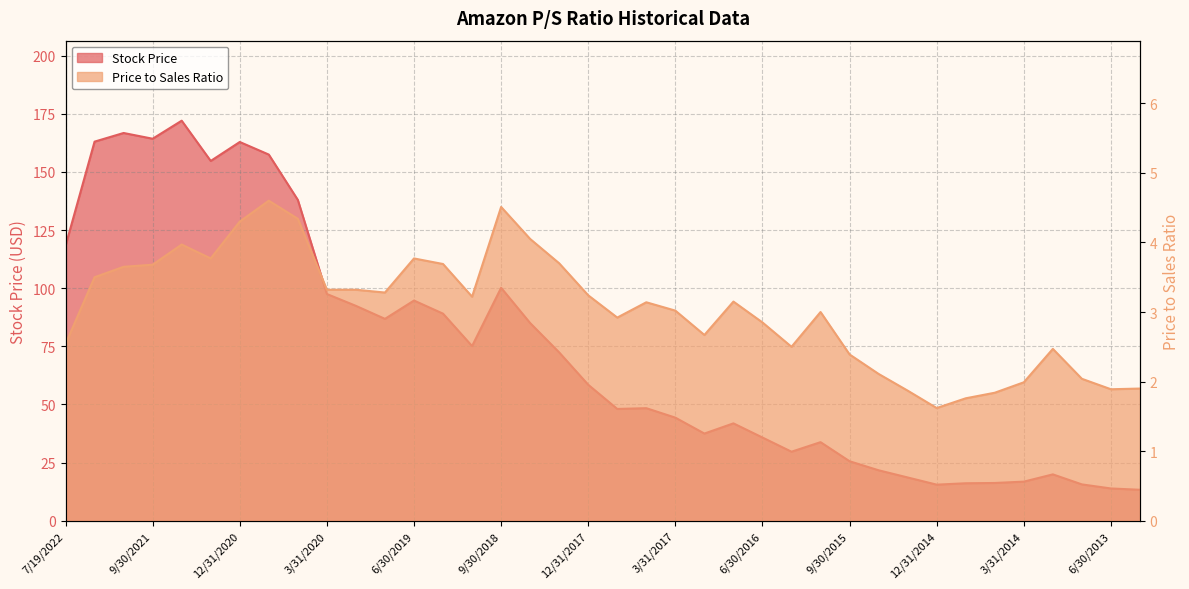

Which series has the widest spread of values?

Stock Price